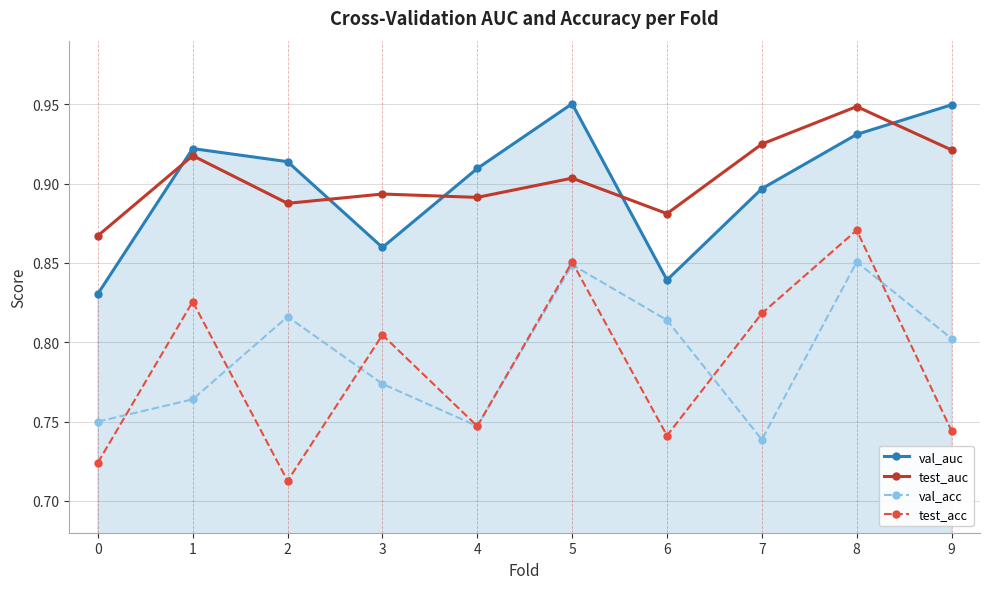

Count the test_auc values in the range 0 to 1.

10